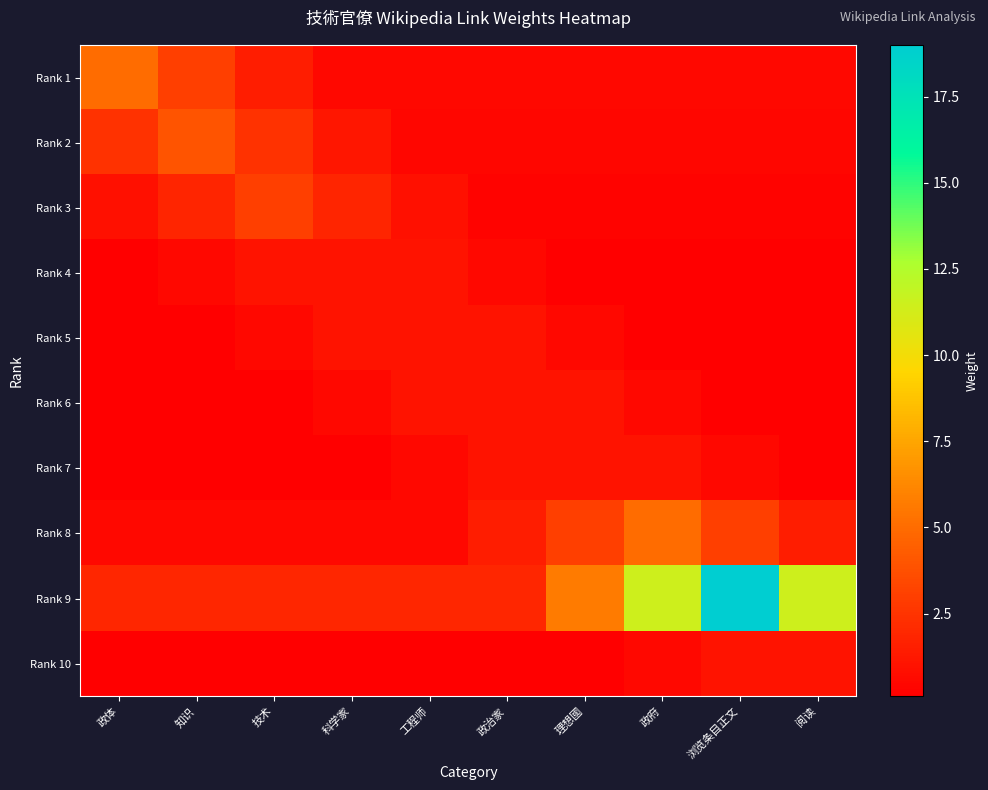

What is the total value across all series at 理想國?

12.6